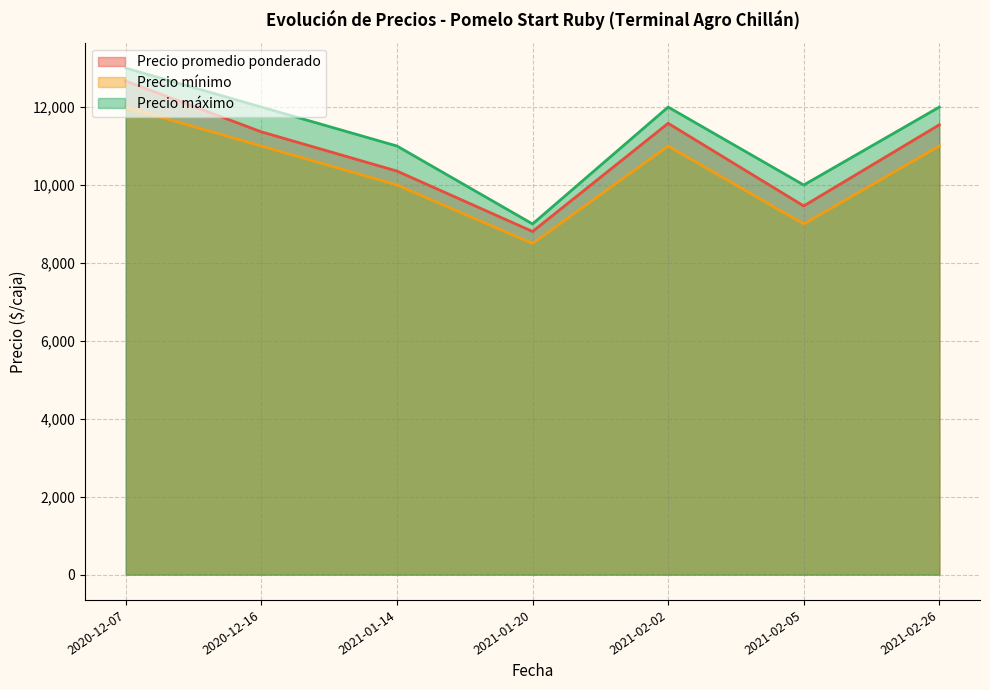

Where is Precio mínimo nearest to the value 10250?

2021-01-14